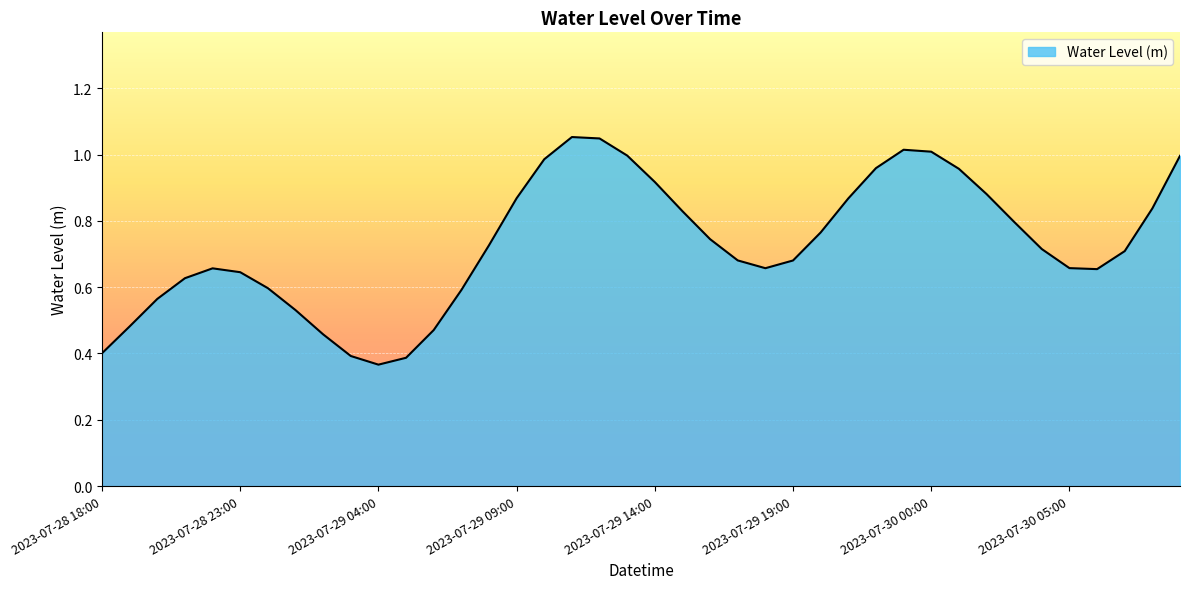

How many interior local peaks (higher than both neighbors) does the data have?

3